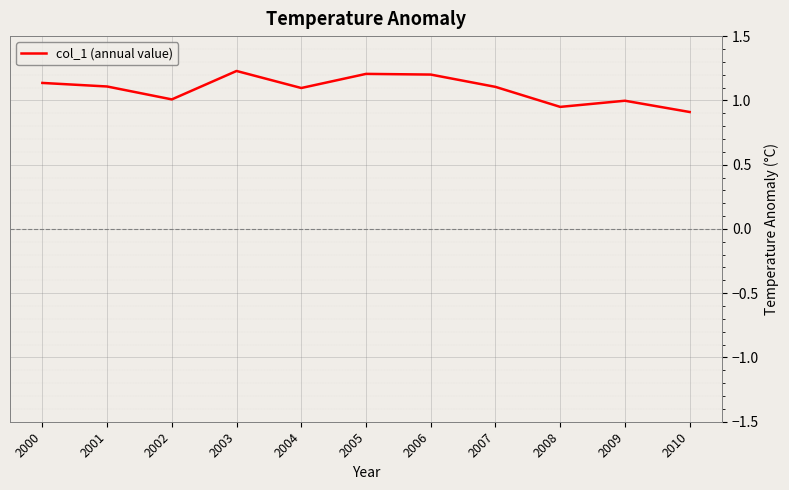

Approximately how many times larger is the value at 2005 compared to 2003?

1.0